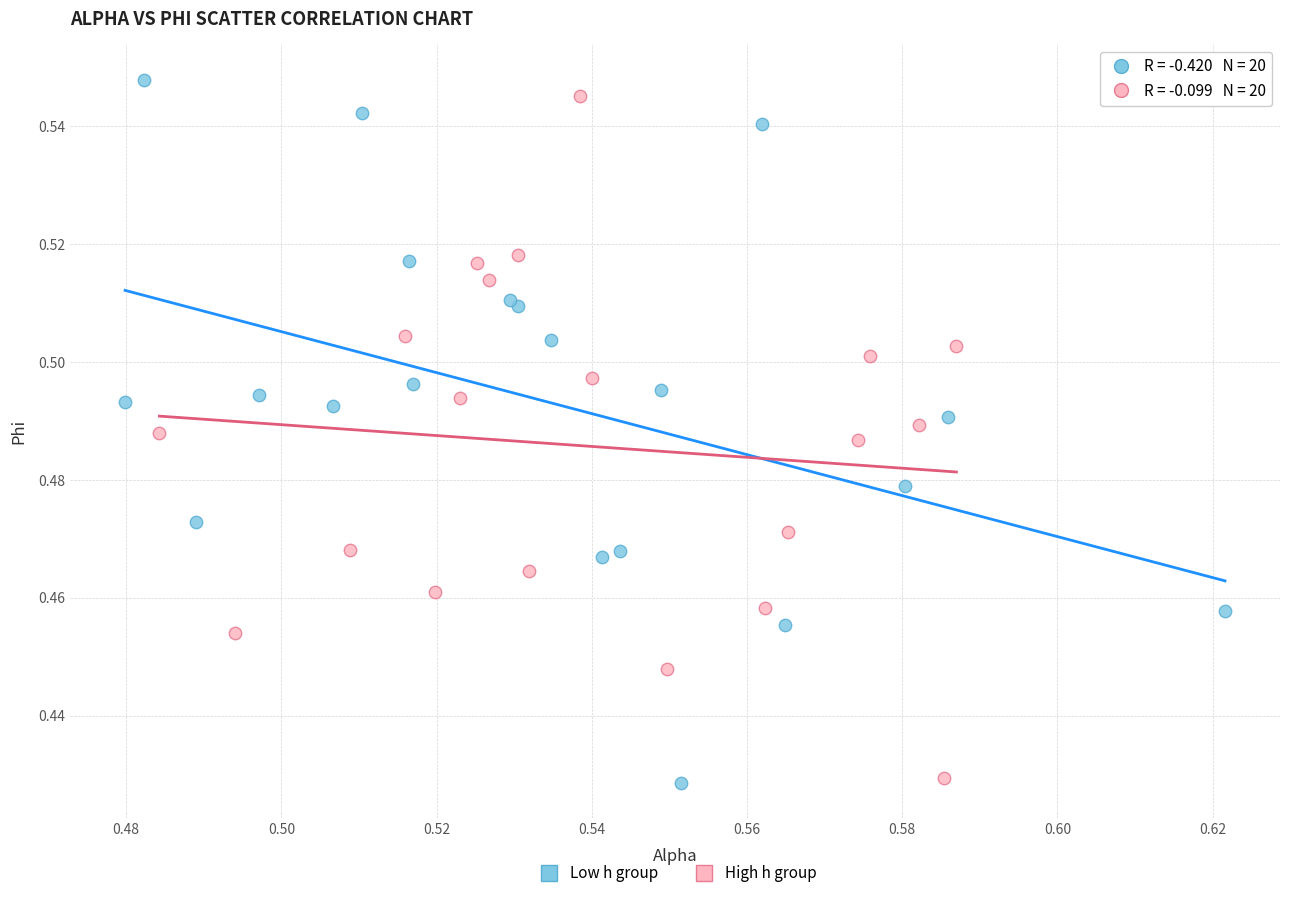

What are all the series names shown in the legend?

Low h group, High h group